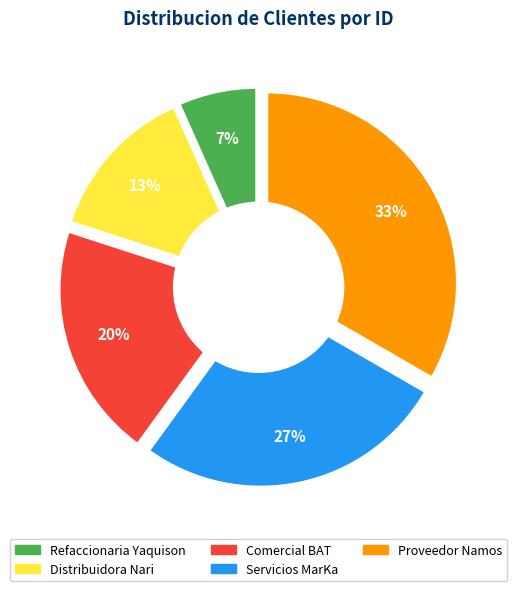

Does any single category account for the majority?

No